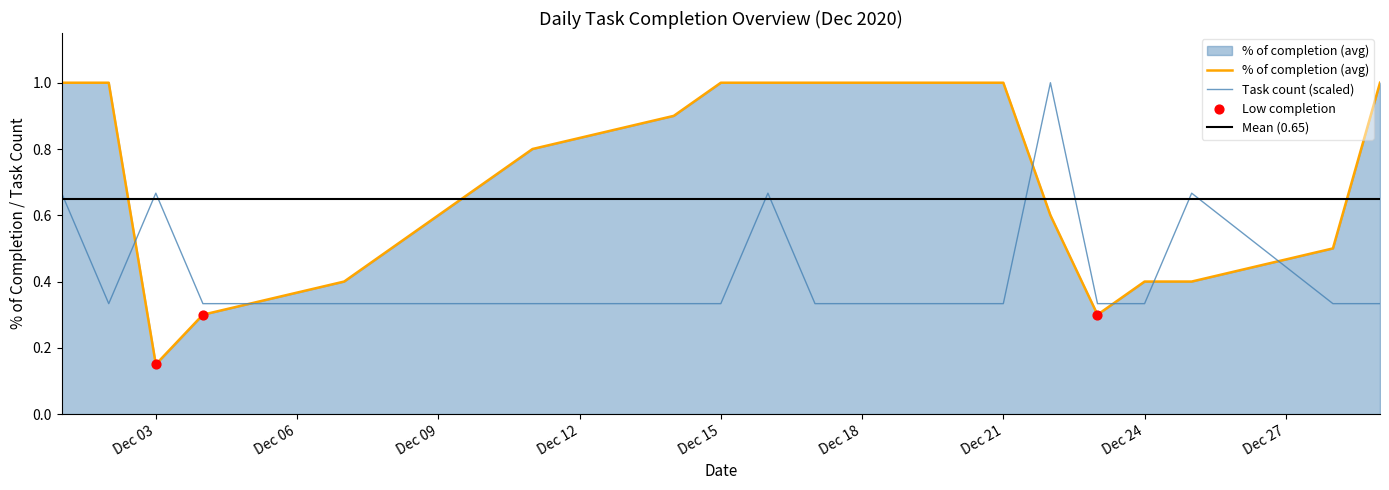

At how many categories does at least one series exceed 0?

21